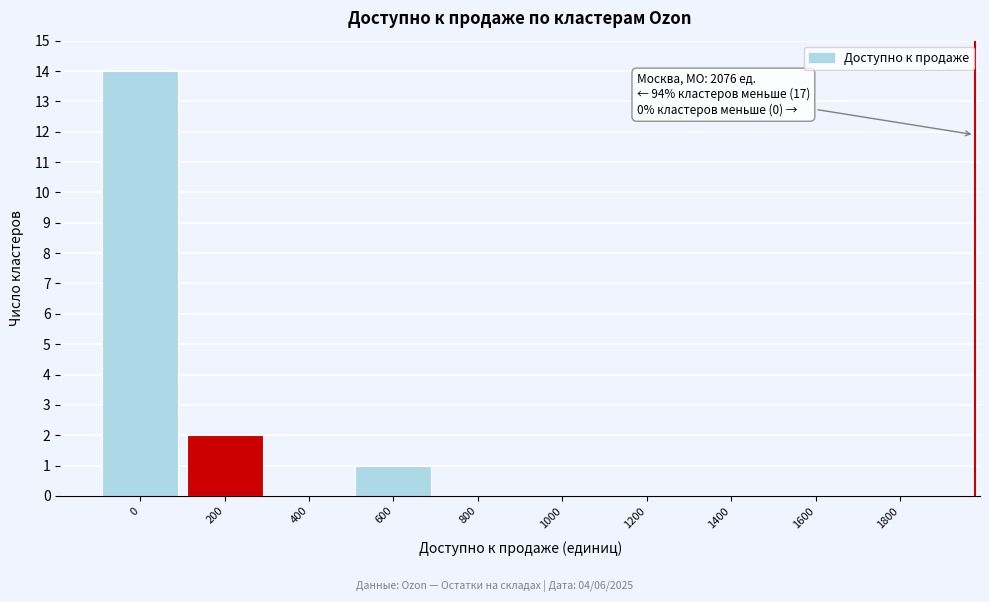

Reading left to right, what are all the values shown in this chart?

0=14	200=2	400=0	600=1	800=0	1000=0	1200=0	1400=0	1600=0	1800=0